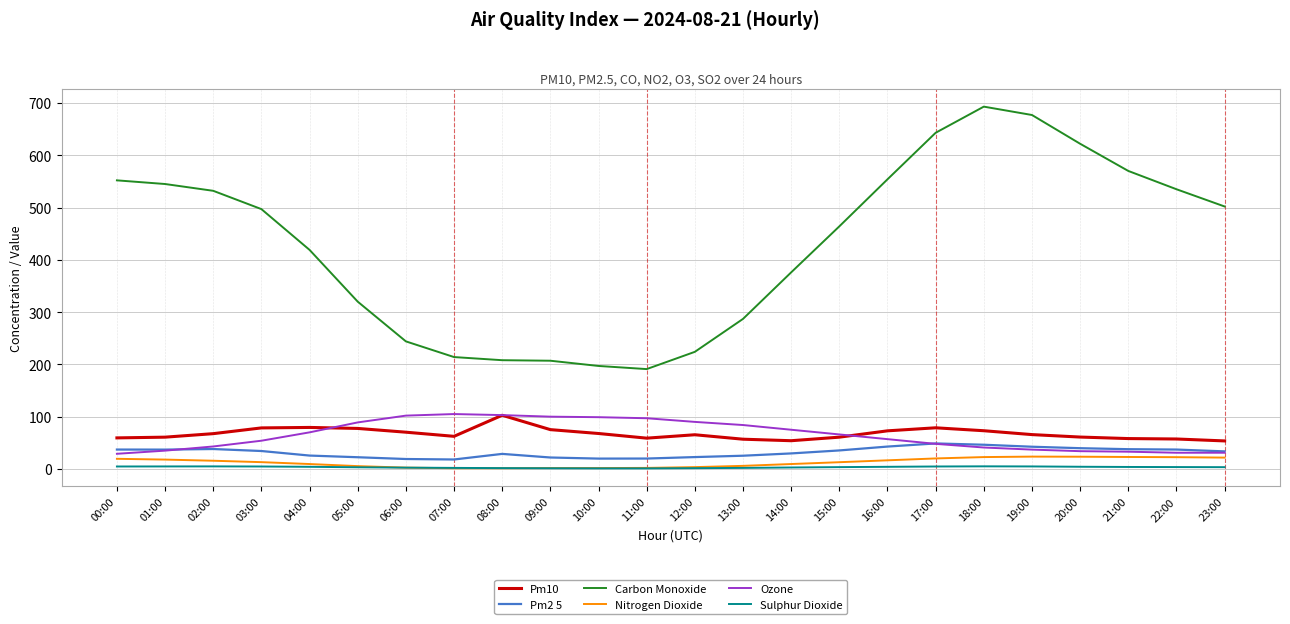

In Pm2 5, how many points are higher than both neighbors (excluding endpoints)?

3